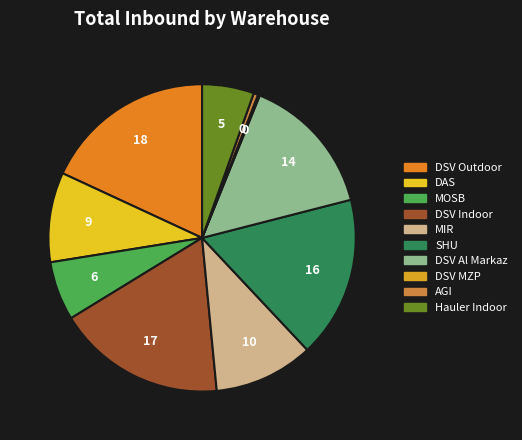

Is there a majority slice in this chart?

No